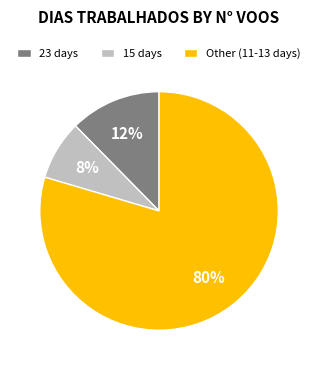

Which category has the smallest portion of the pie?

15 days